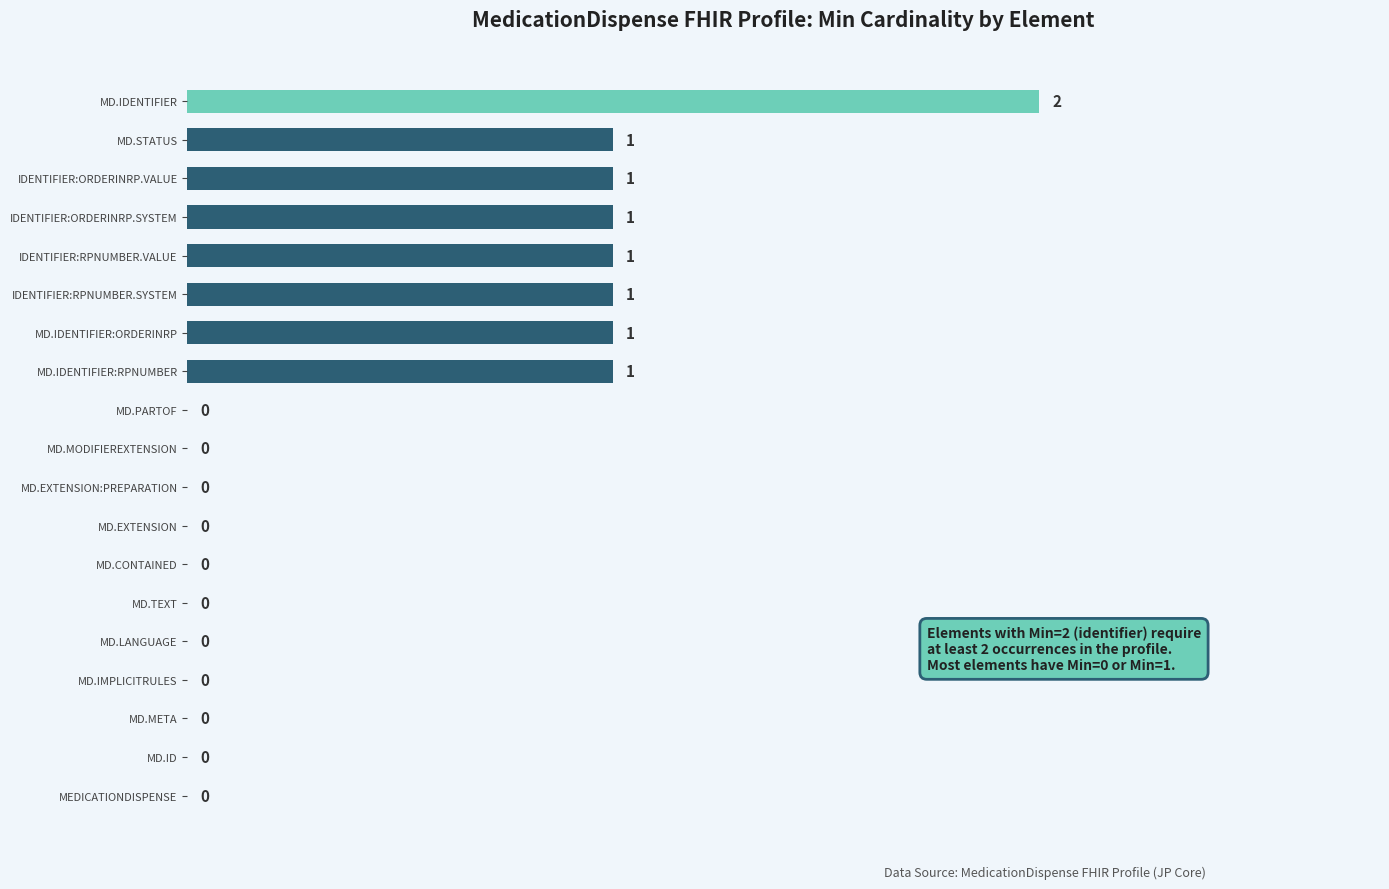

How many values are between 0 and 1?

18